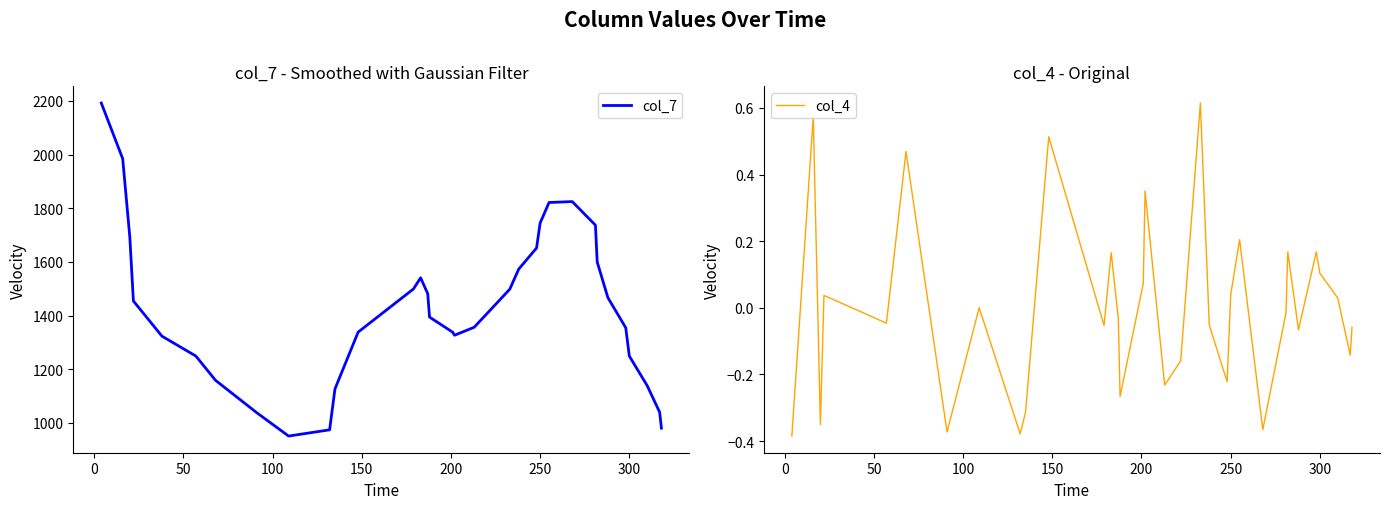

What is the lowest value of the col_7 series?

951.2